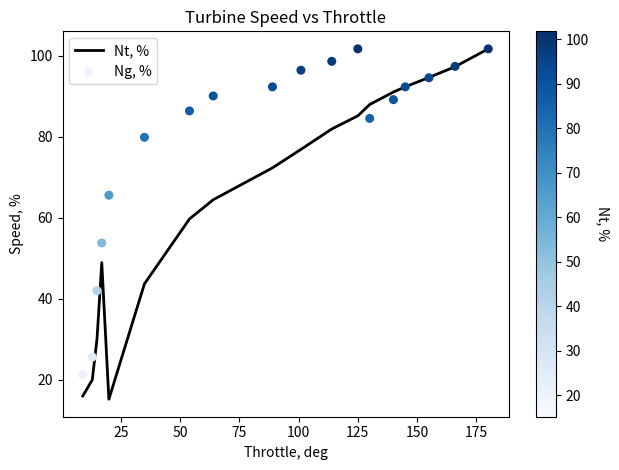

At how many categories does at least one series exceed 58?

14